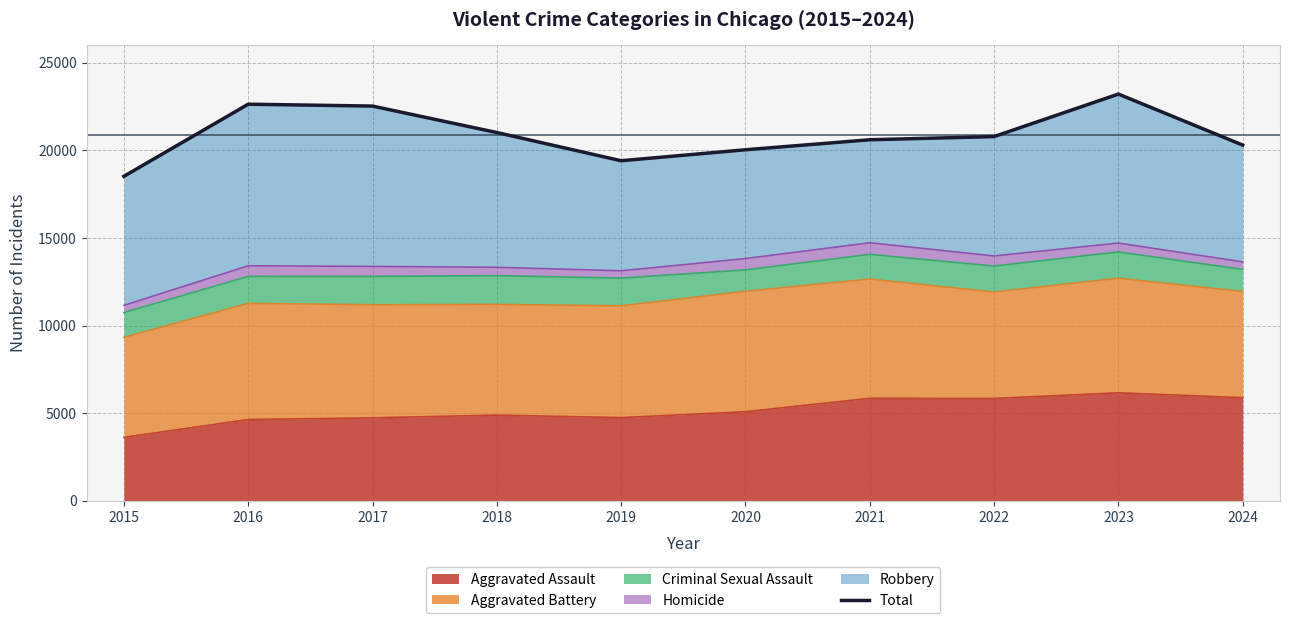

Does the chart display data point markers on the line(s)?

No